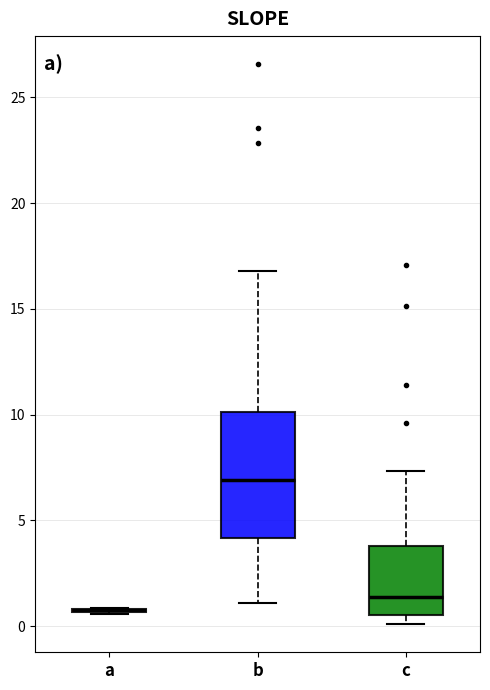

Comparing the boxes themselves (not the whiskers), which one is the tallest?

b